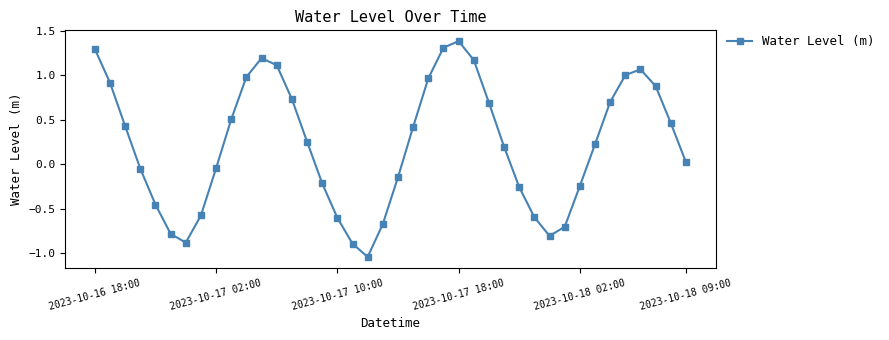

Count the number of categories in the chart.

40